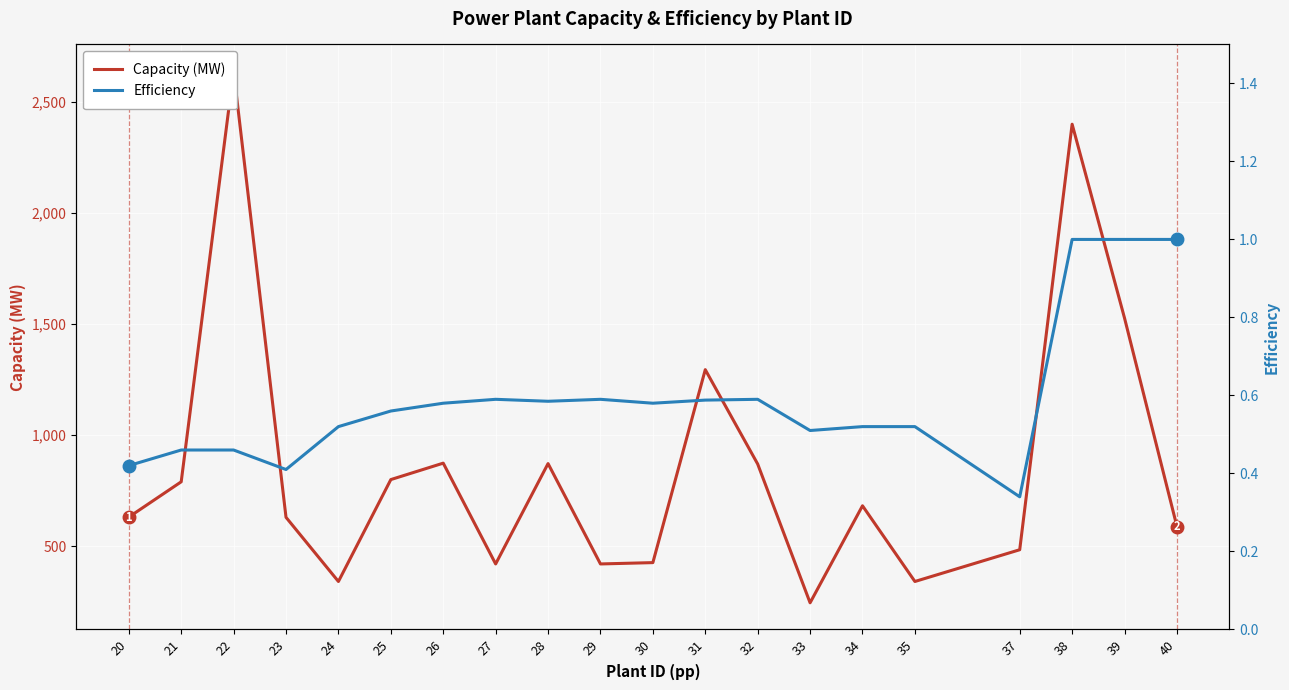

List the series in order of their peak value, highest first.

Capacity (MW), Efficiency